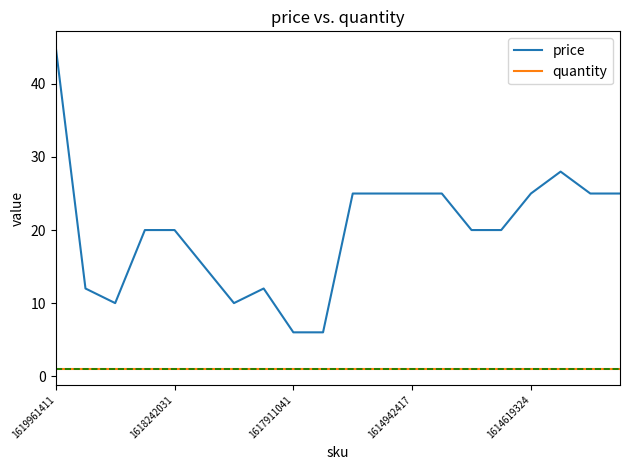

How many lines are shown in the chart?

2